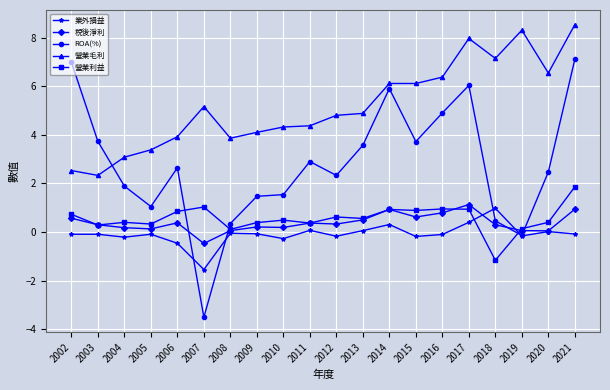

List the series in order of their peak value, highest first.

營業毛利, ROA(%), 營業利益, 稅後淨利, 業外損益